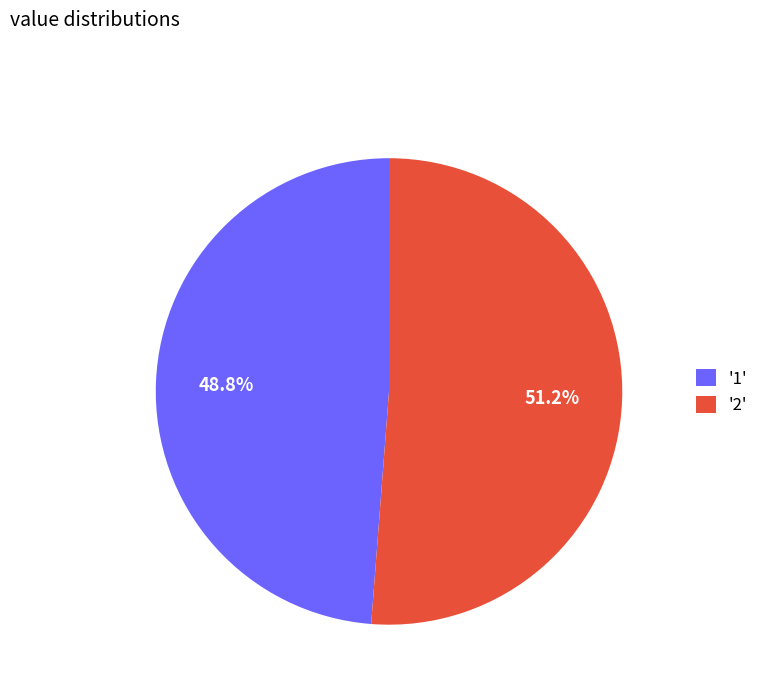

Do '1' and '2' together represent more than half of the pie?

Yes